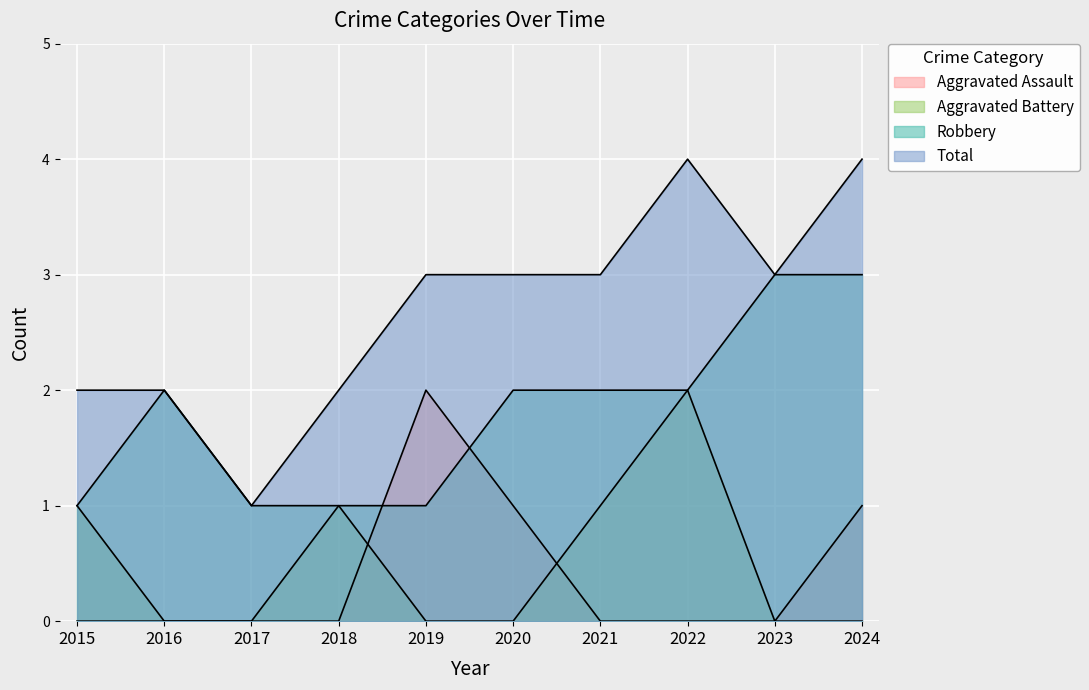

At which label does Robbery reach its minimum?

2015